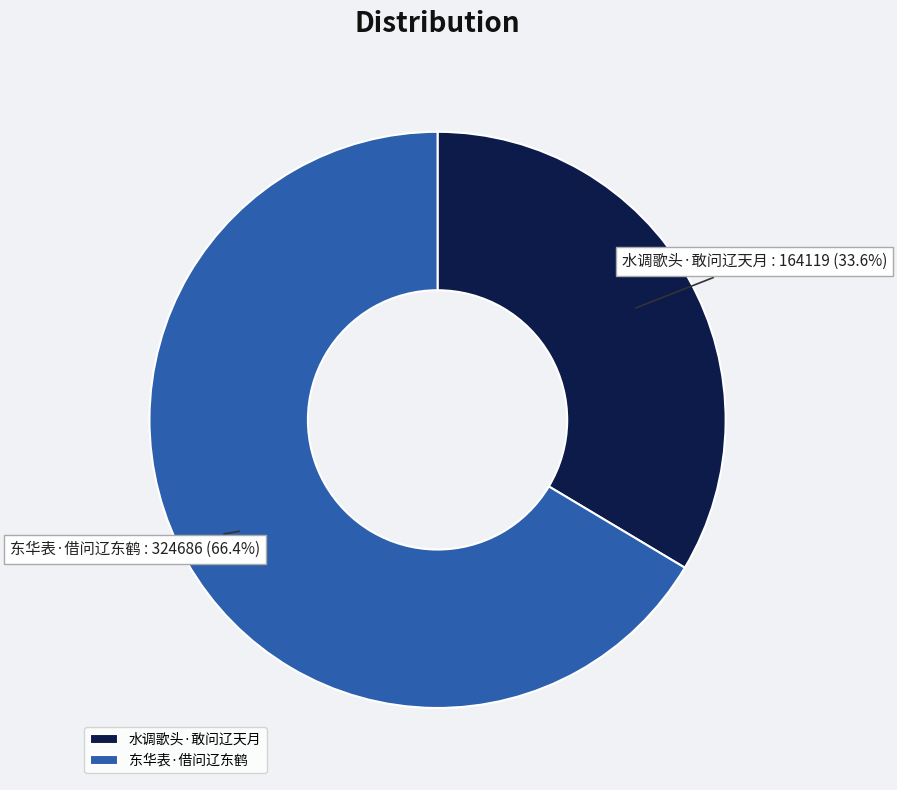

To the nearest percent, what percentage of the pie is 水调歌头·敢问辽天月?

34%